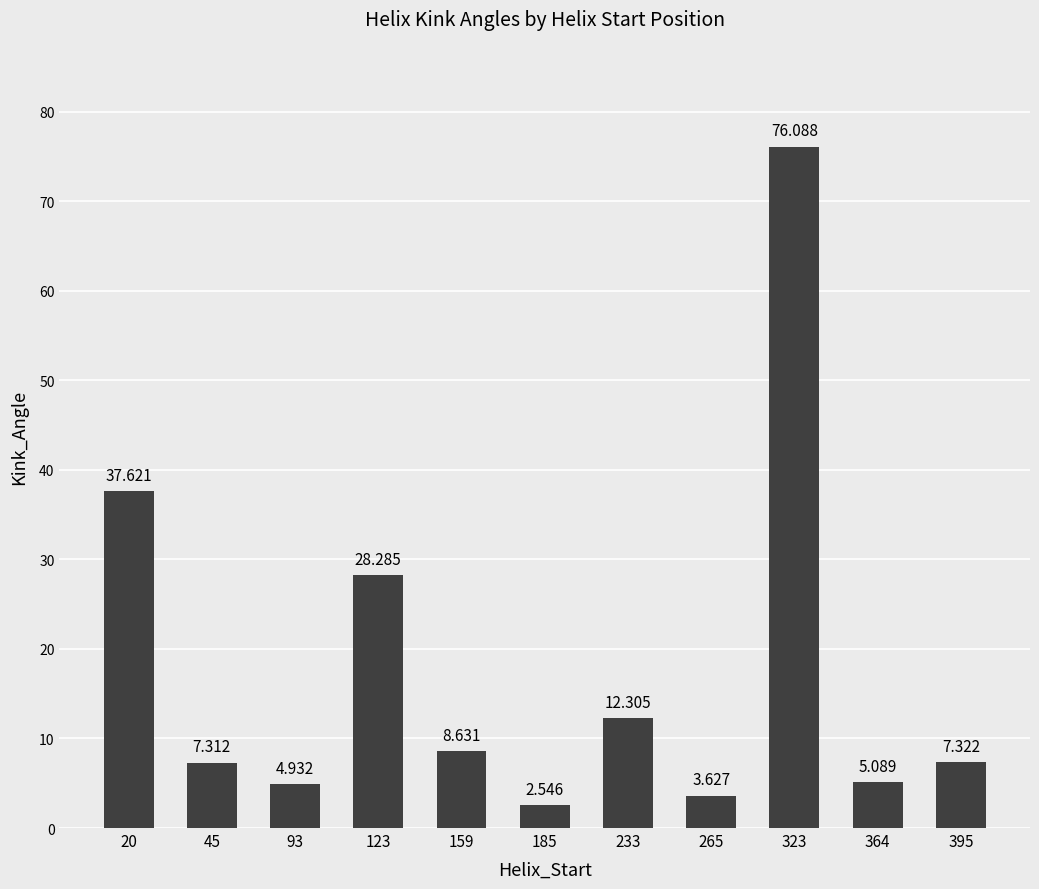

What is the average value?

17.6